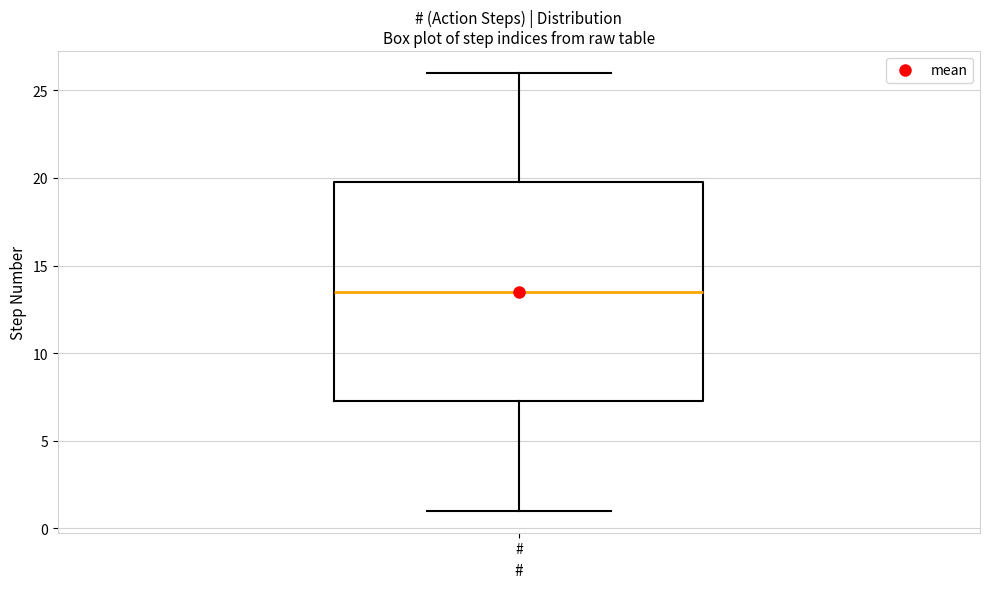

Read this box plot against the y-axis: the position of the median line, the range covered by the box, and the ends of both whiskers. The values are not printed on the chart, so give them approximately, as read against the axis.

median 13.5, box 7.5 to 20.0, whiskers 1.0 to 26.0